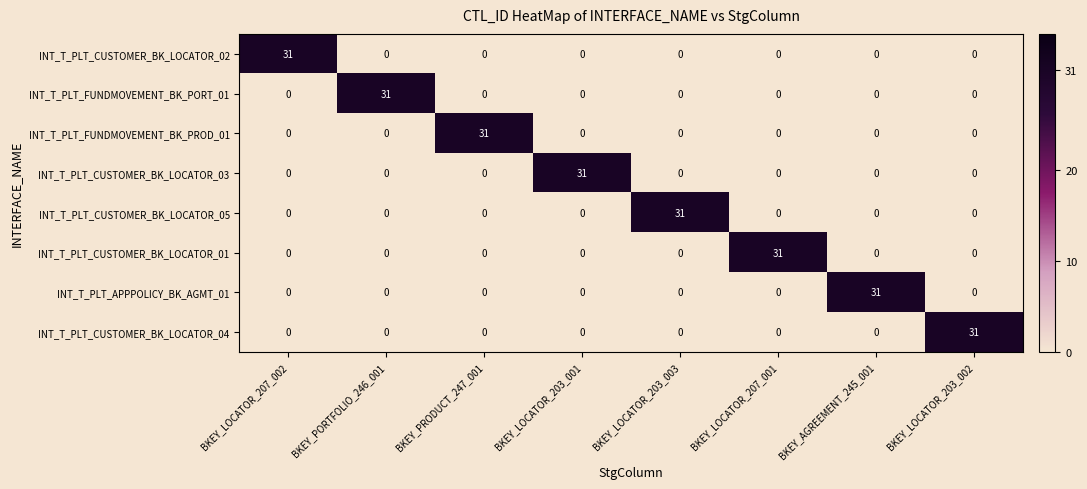

What is the average value of the INT_T_PLT_CUSTOMER_BK_LOCATOR_03 series?

4